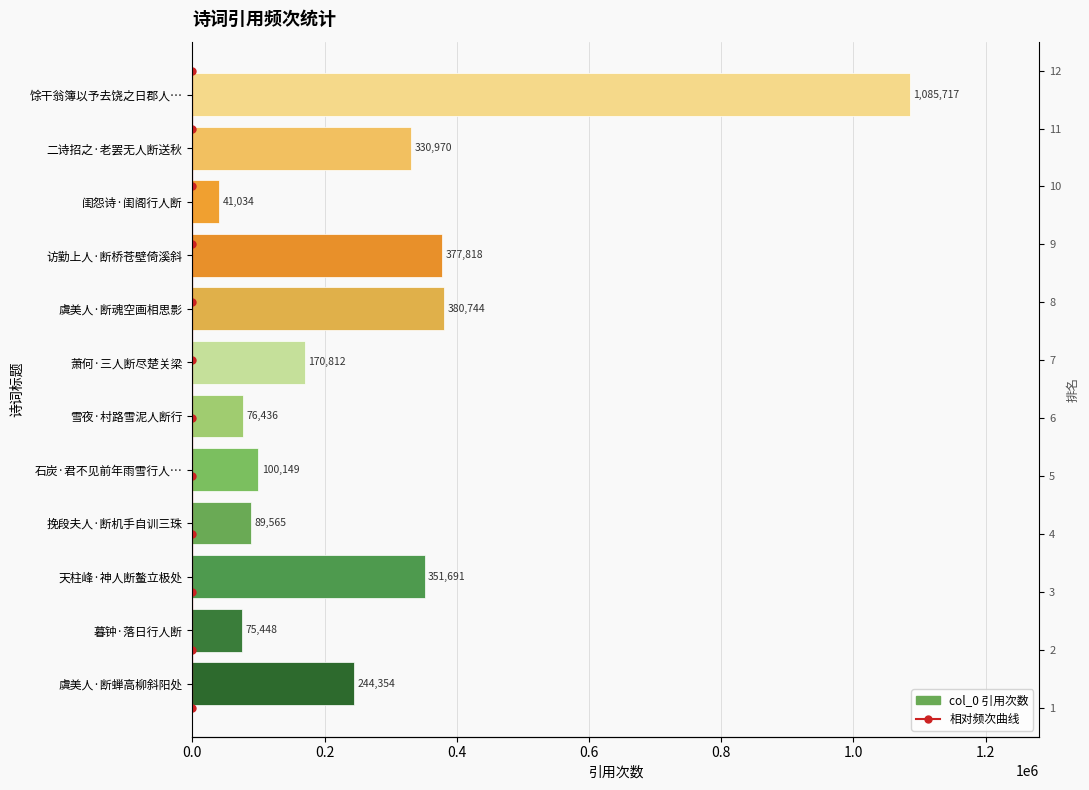

Which series has the largest total across all categories?

col_0